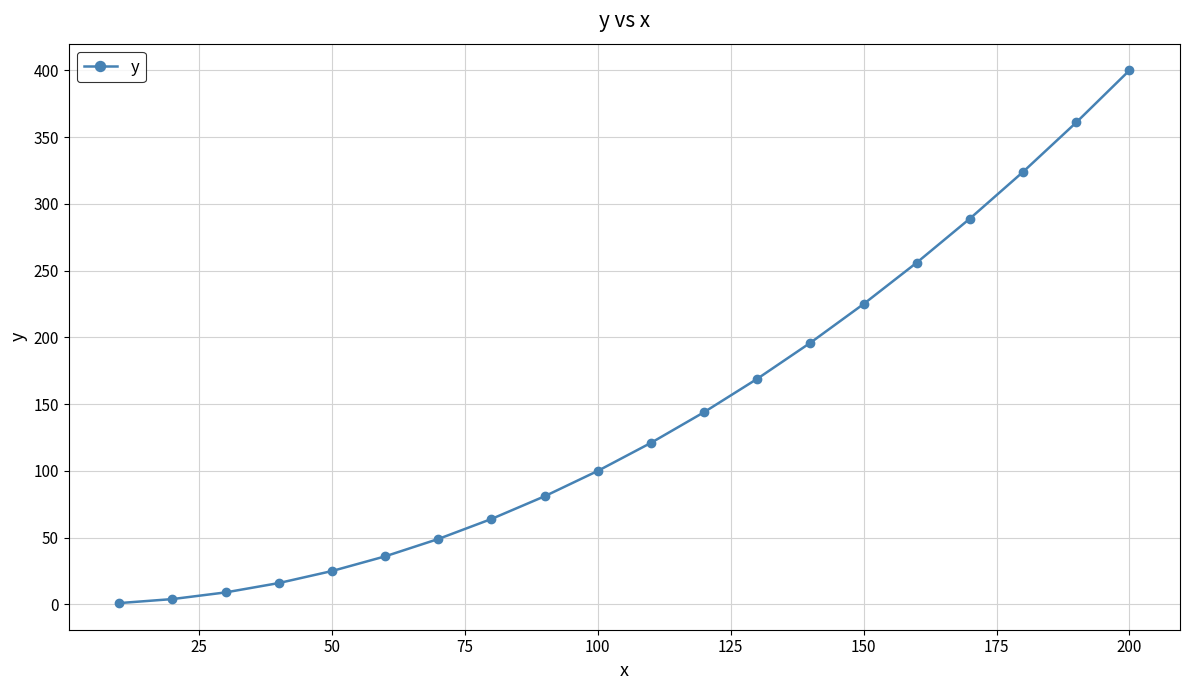

True or false: the data has more than 1 interior local peaks.

False